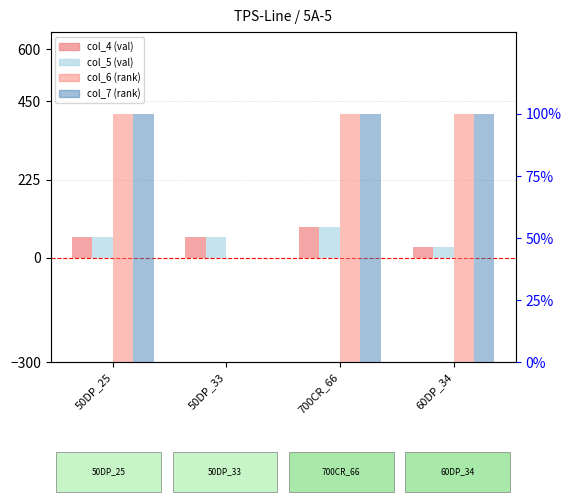

What is the value of the col_4 bar at the 2nd from the left?

60